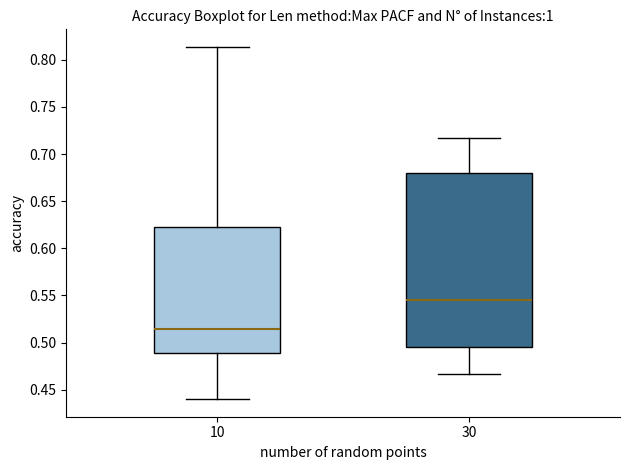

Comparing the boxes themselves (not the whiskers), which one is the tallest?

30